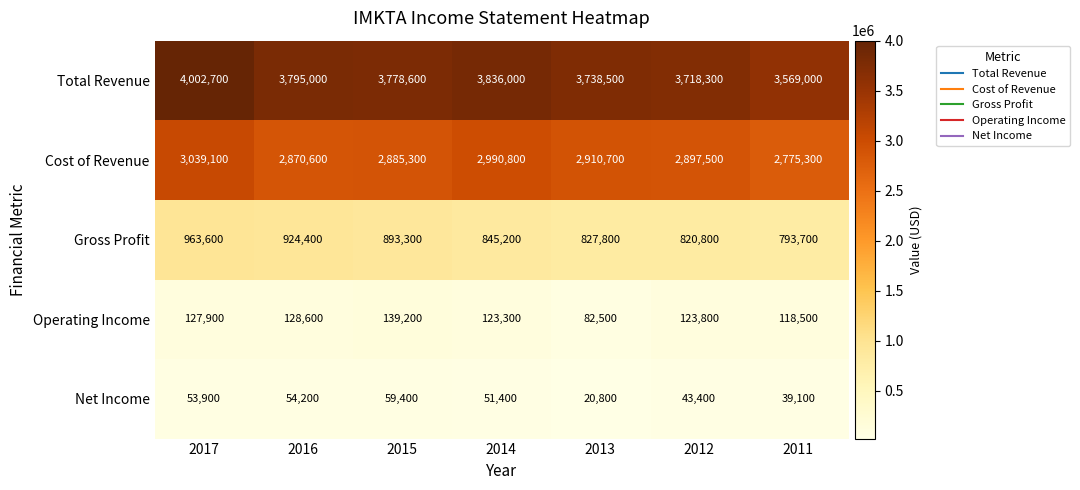

Which series has the largest range (max minus min)?

Total Revenue